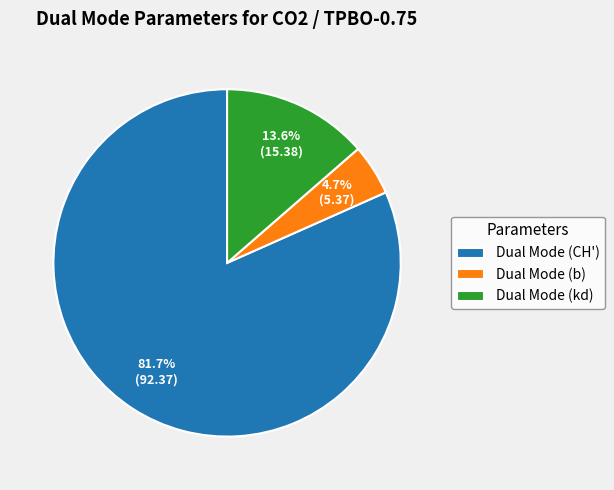

True or false: Dual Mode (kd) accounts for 1% of the total.

False